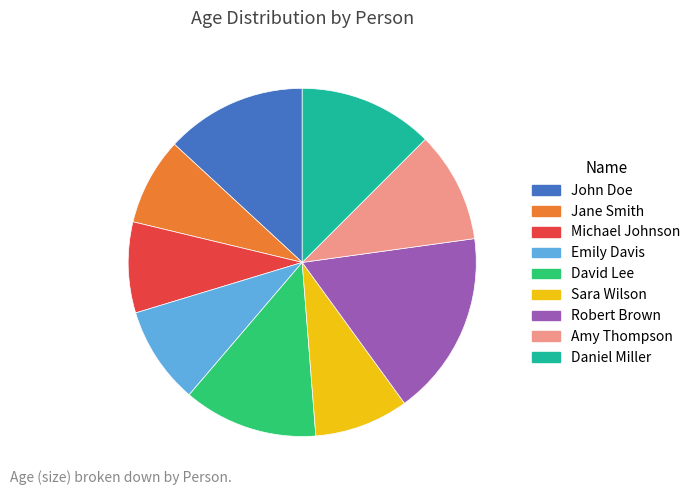

Does Robert Brown represent more than half of the total?

No